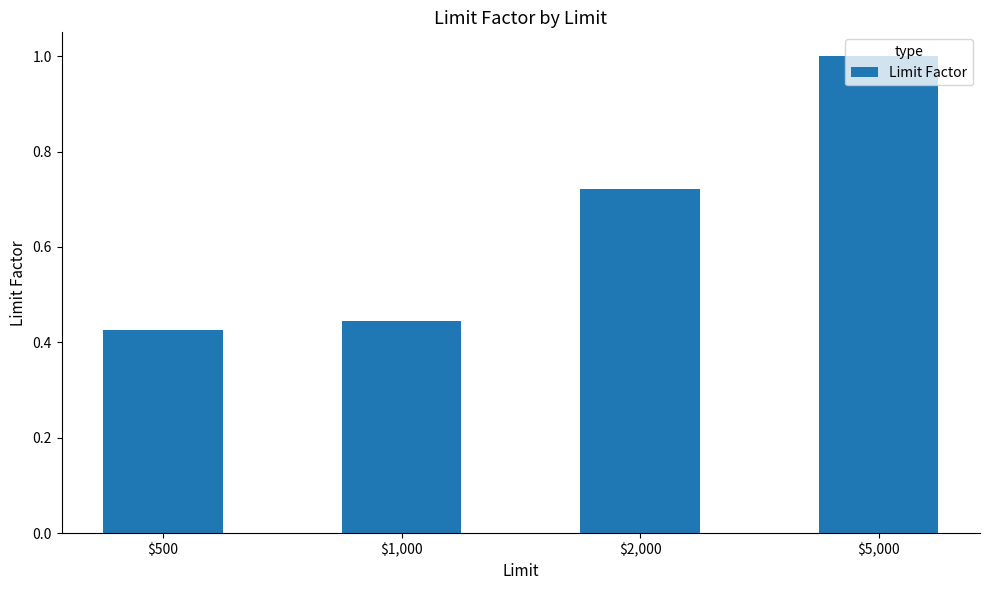

Count the number of data series in this chart.

1